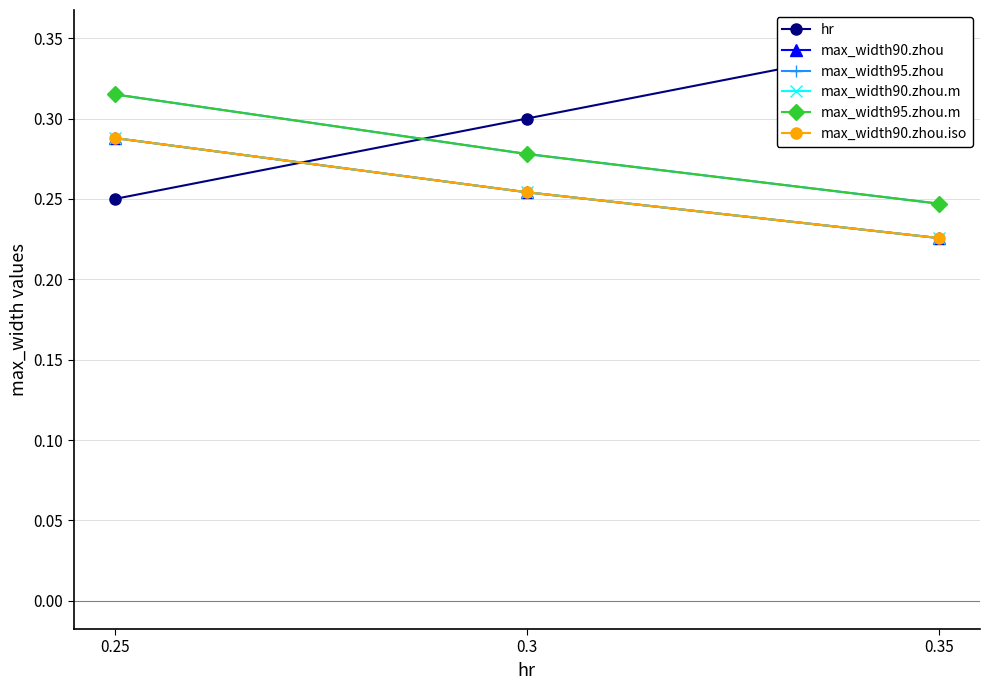

What is the value of the max_width90.zhou point at the 2nd from the left?

0.3